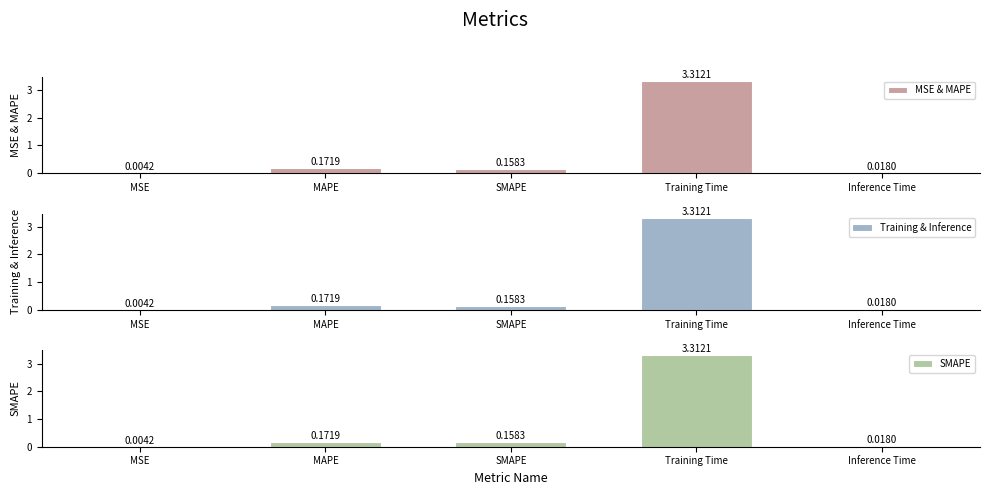

What is the difference between the maximum and minimum values in the Training & Inference series?

3.3